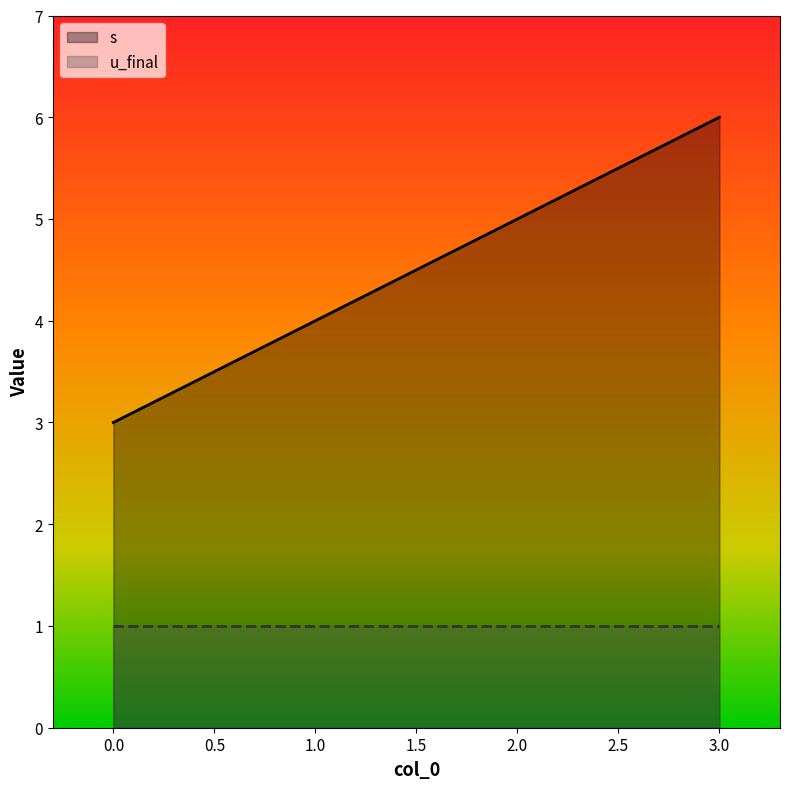

At how many categories does at least one series exceed 2?

4